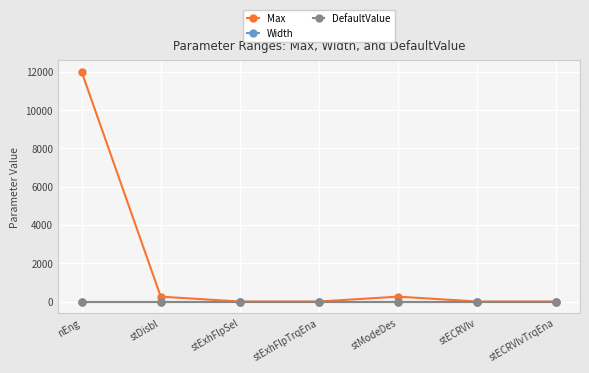

True or false: Width and DefaultValue intersect in this chart.

False